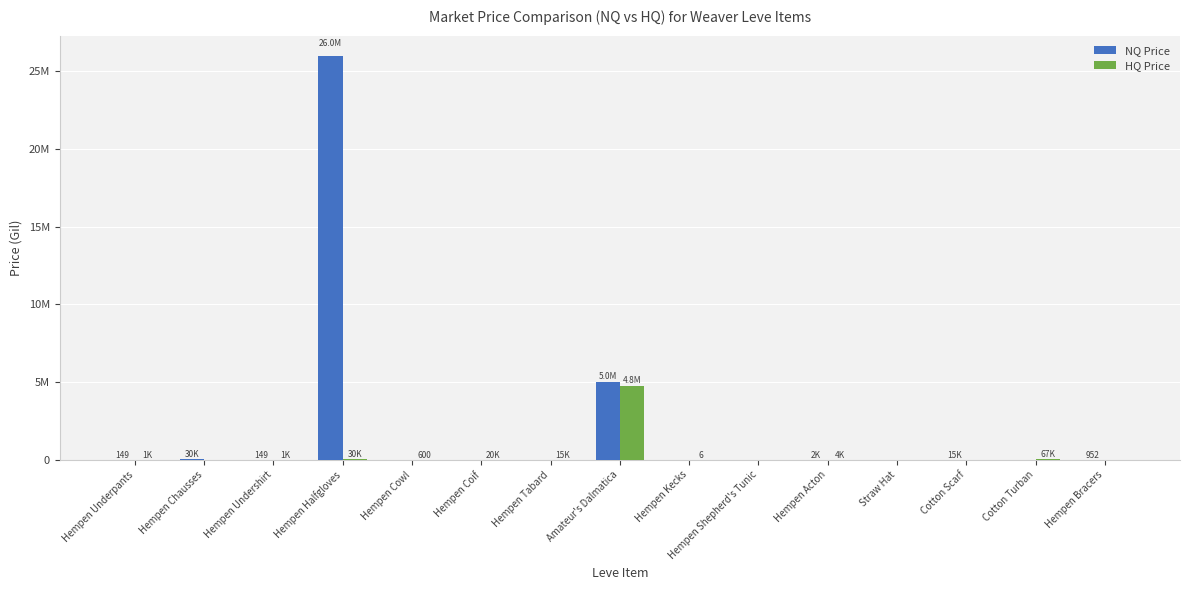

Where does the NQ Price series first go above 149?

Hempen Chausses